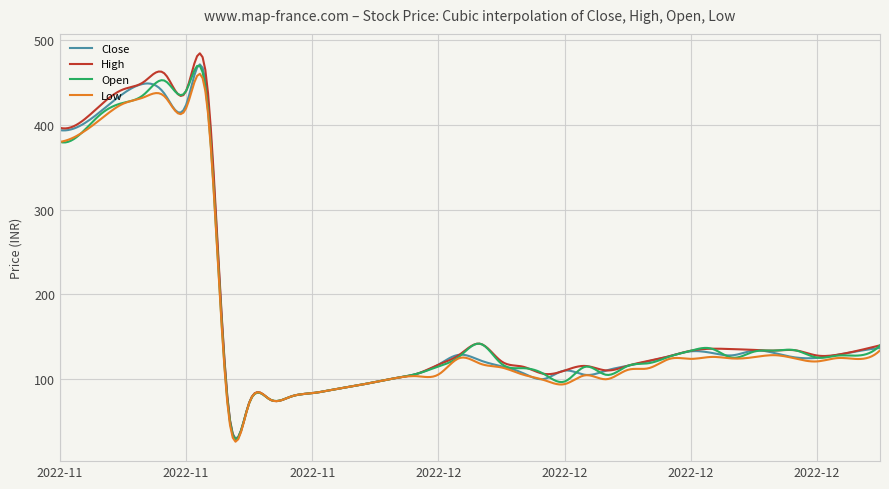

Which series has the widest spread of values?

High